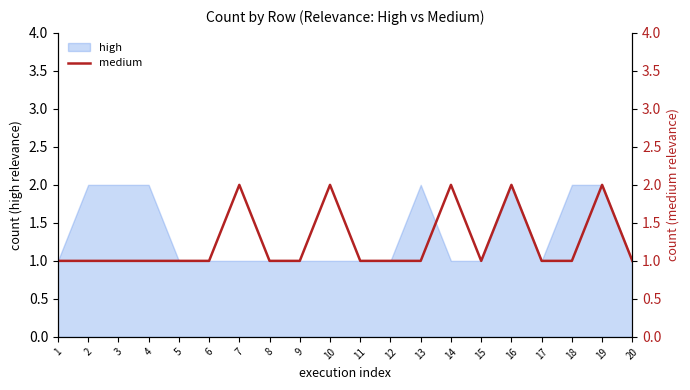

Is it true that high equals 2 at 13?

True